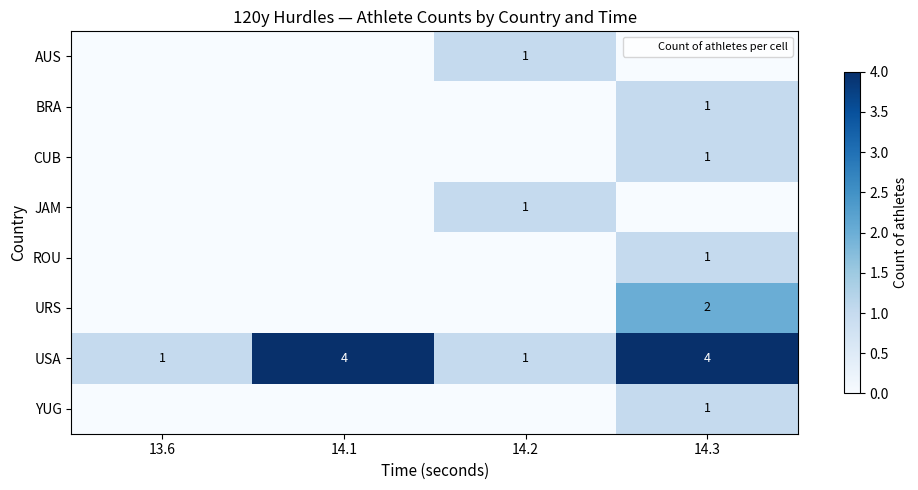

Which series changed the most between 14.1 and 14.2?

USA